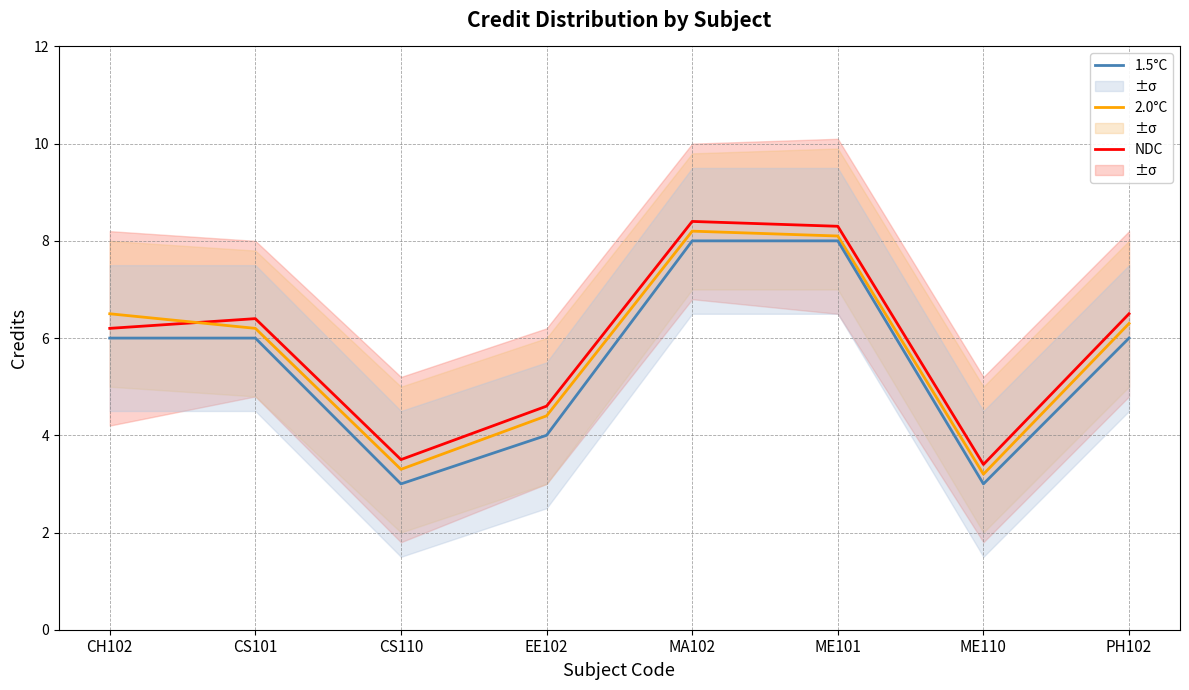

True or false: 1.5°C and NDC intersect in this chart.

False